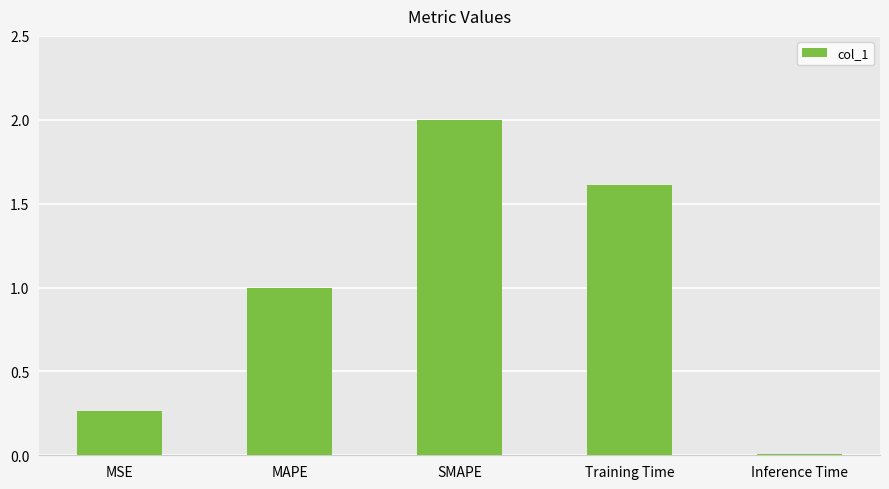

Which has a higher value, MSE or Training Time?

Training Time